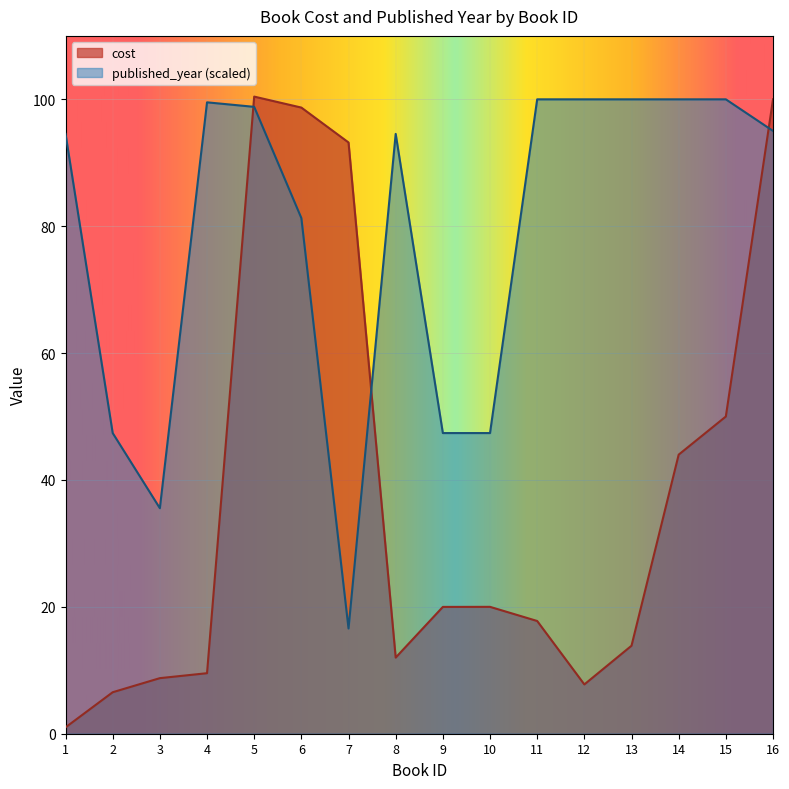

What is the smallest value displayed?

1.0